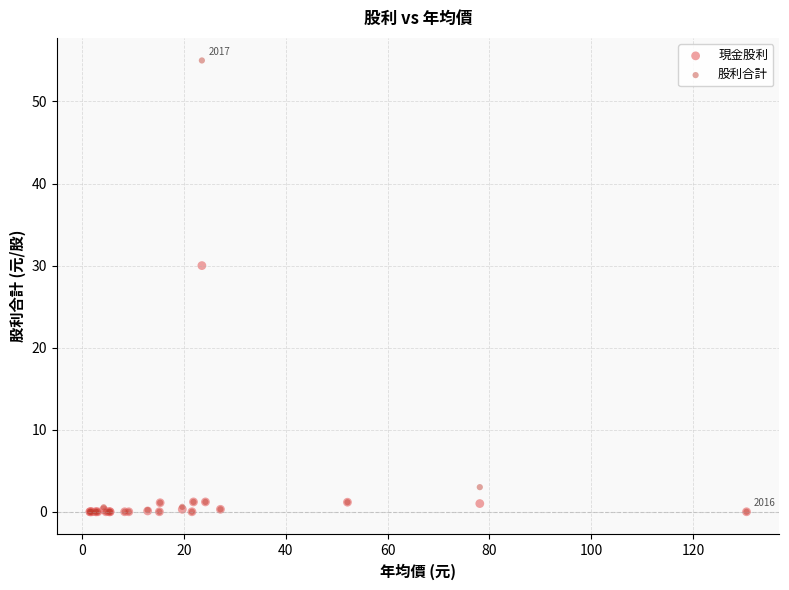

In the 股利合計 series, what Y value is closest to 27?

3.0